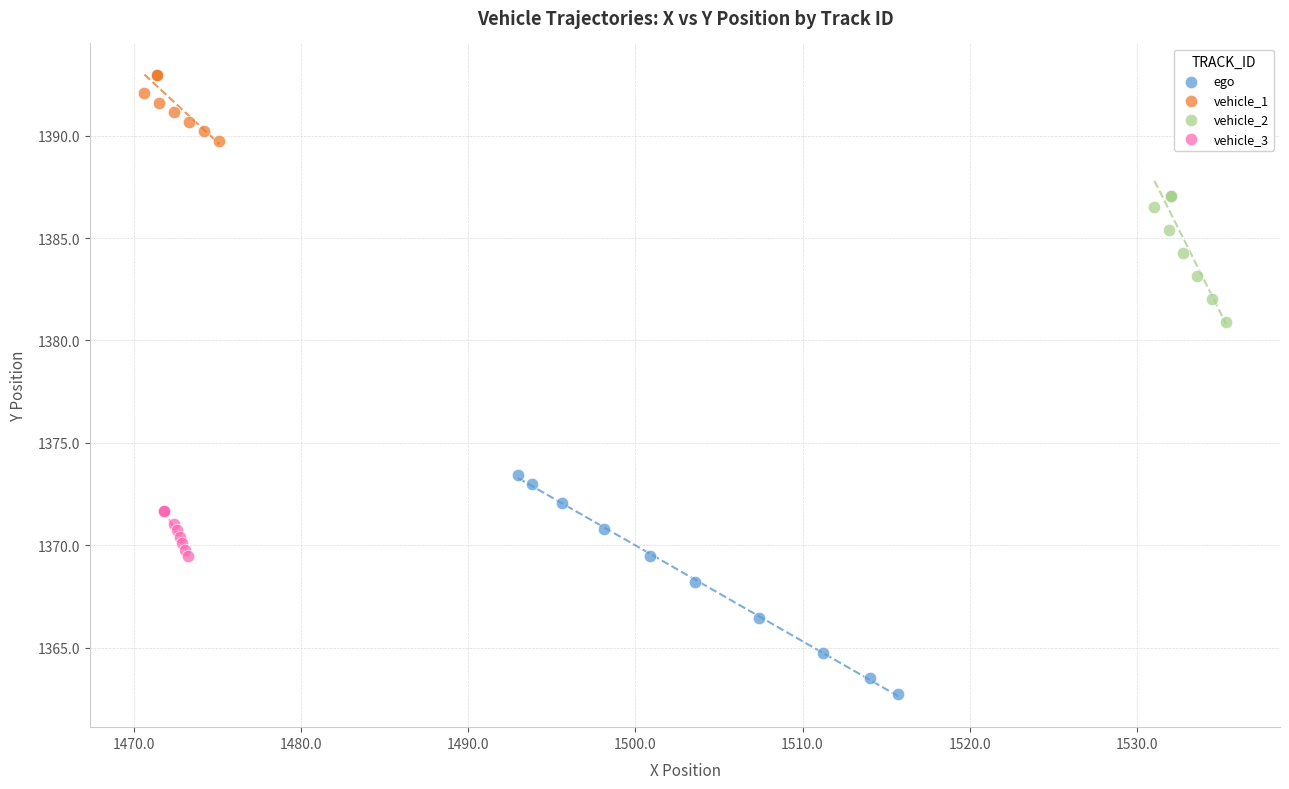

Which series has the widest spread of Y values?

ego